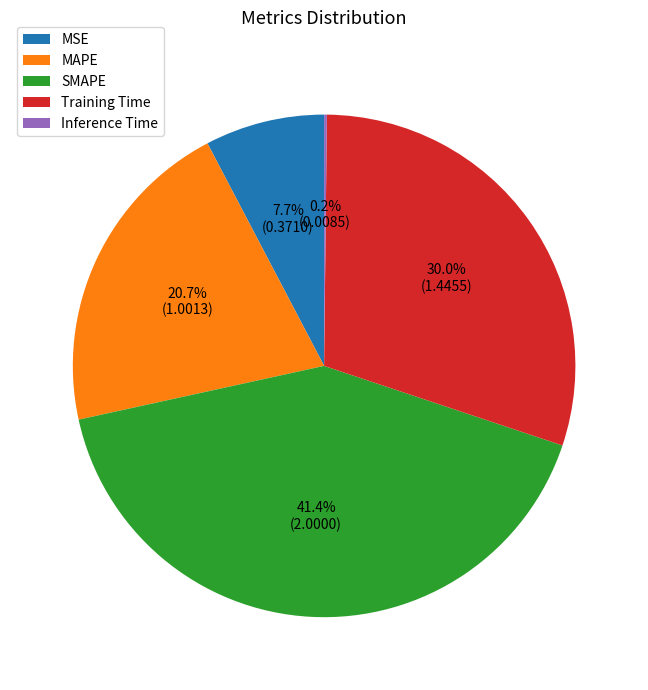

To the nearest percent, what is the difference between the largest and smallest slice percentages?

41%